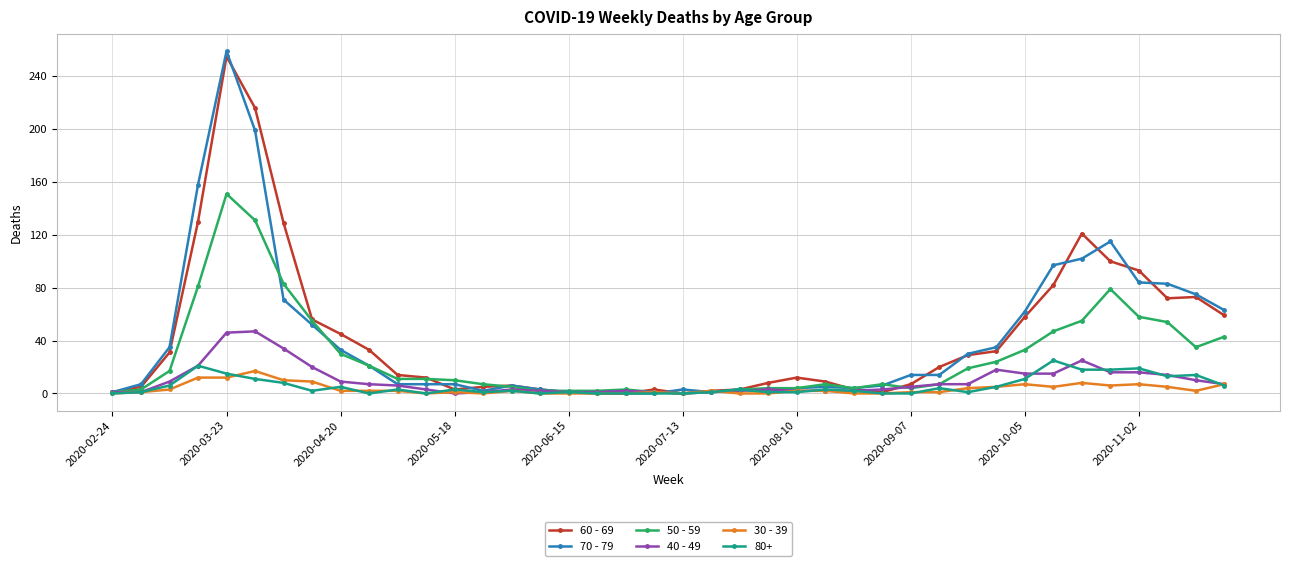

True or false: 60 - 69 has more than 0 points higher than both neighbors.

True